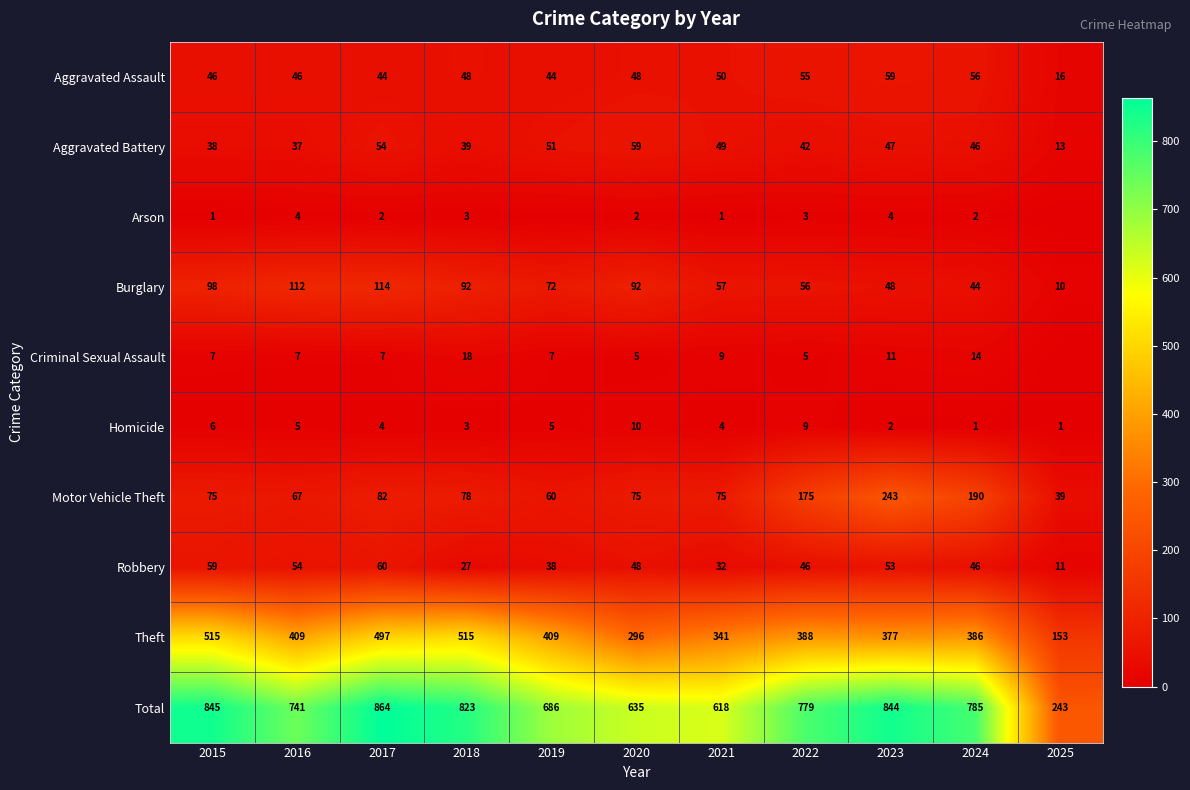

Is the value of Criminal Sexual Assault at 2016 greater than the value of Aggravated Assault at 2020?

No